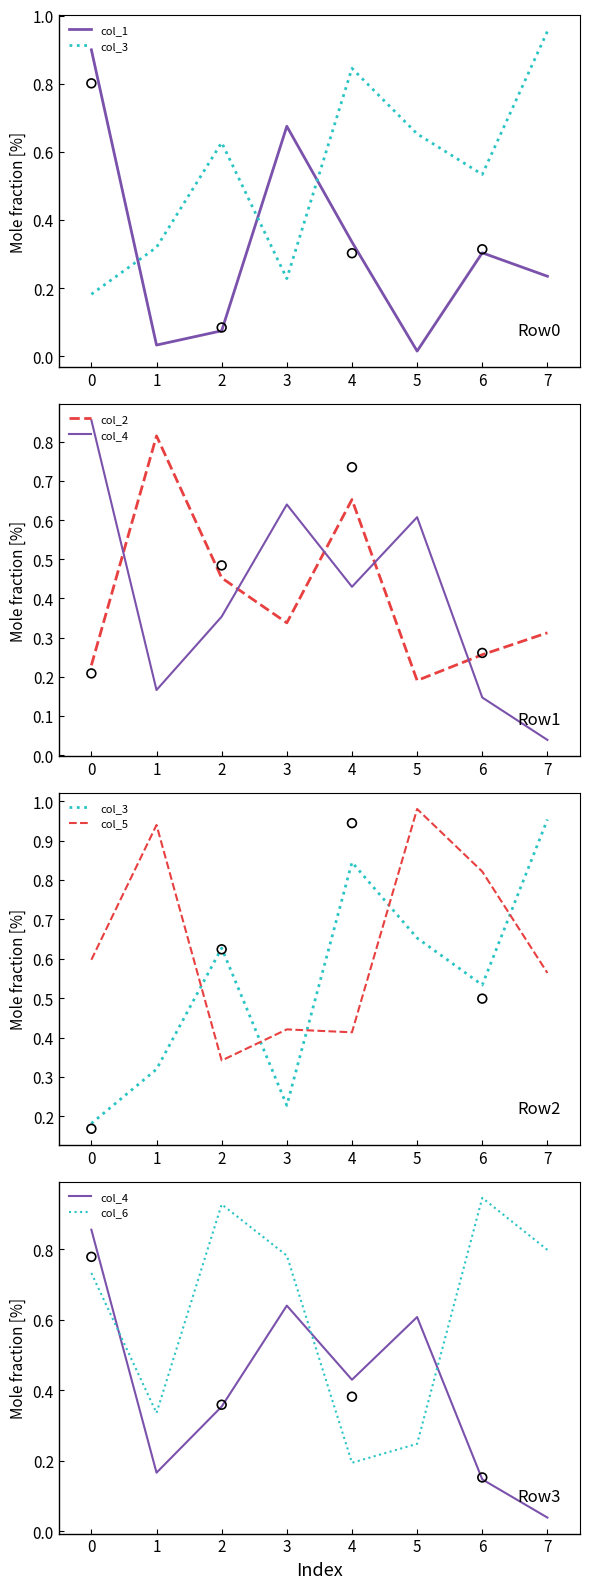

Which series contains the lowest Y value?

col_1